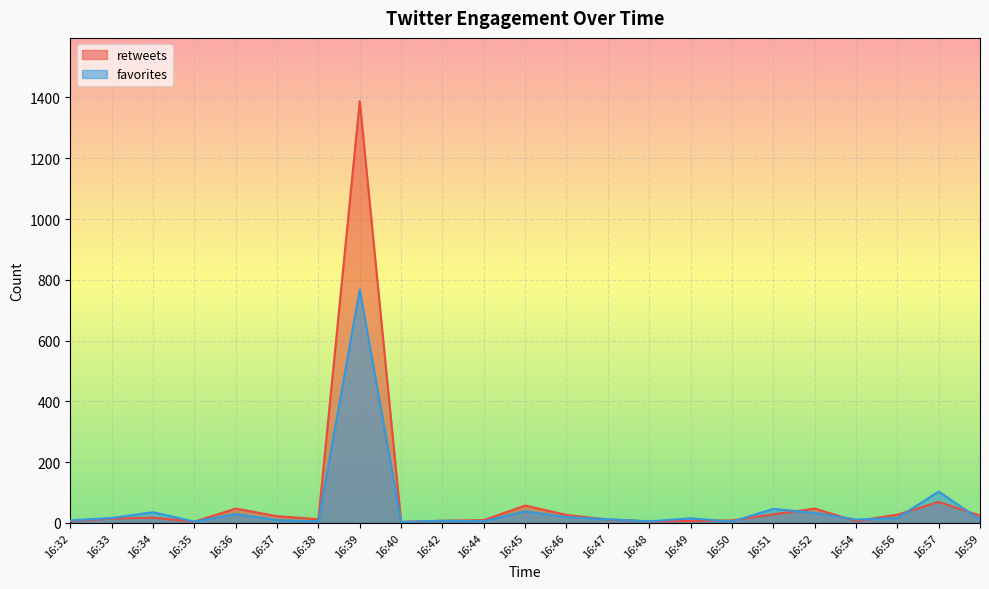

Where is the first local minimum for favorites?

16:35